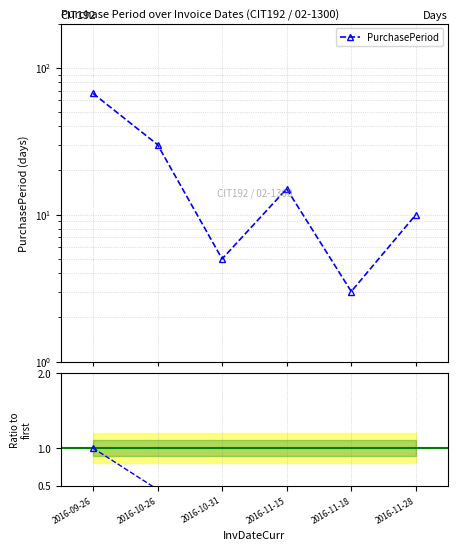

True or false: PurchasePeriod and Ratio to first intersect in this chart.

False